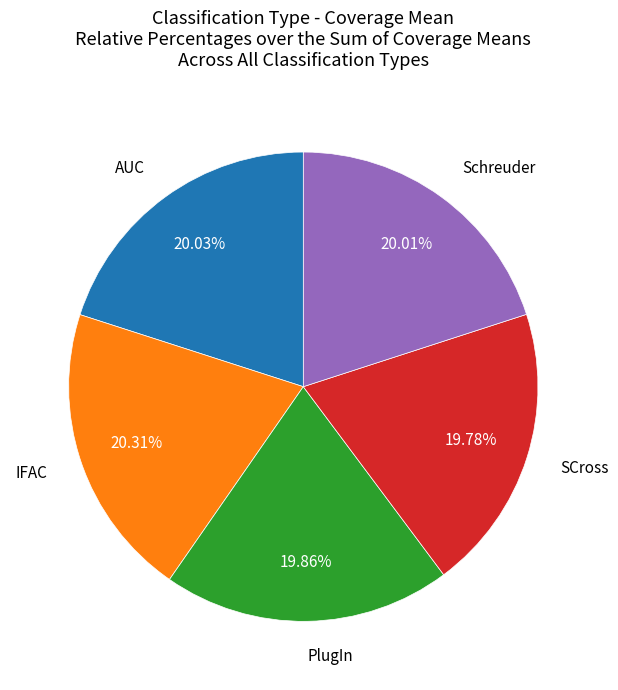

The Schreuder slice represents 11% of the pie. True or false?

False